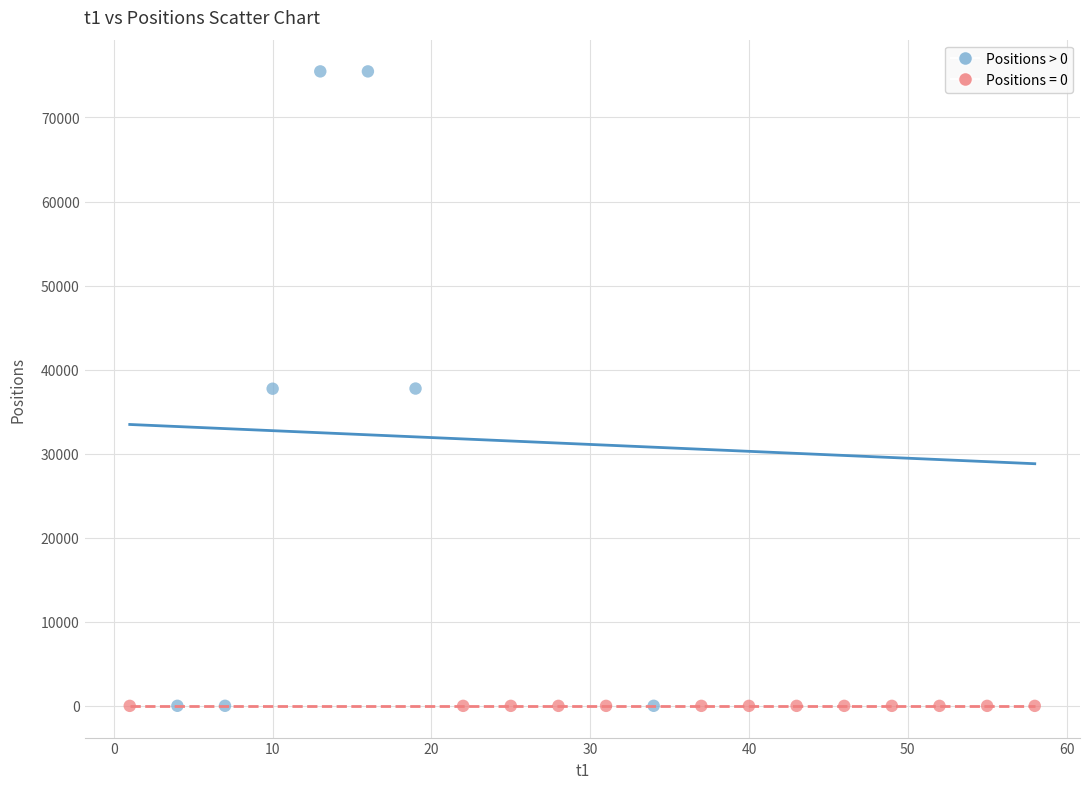

Which series reaches the maximum Y coordinate?

Positions > 0